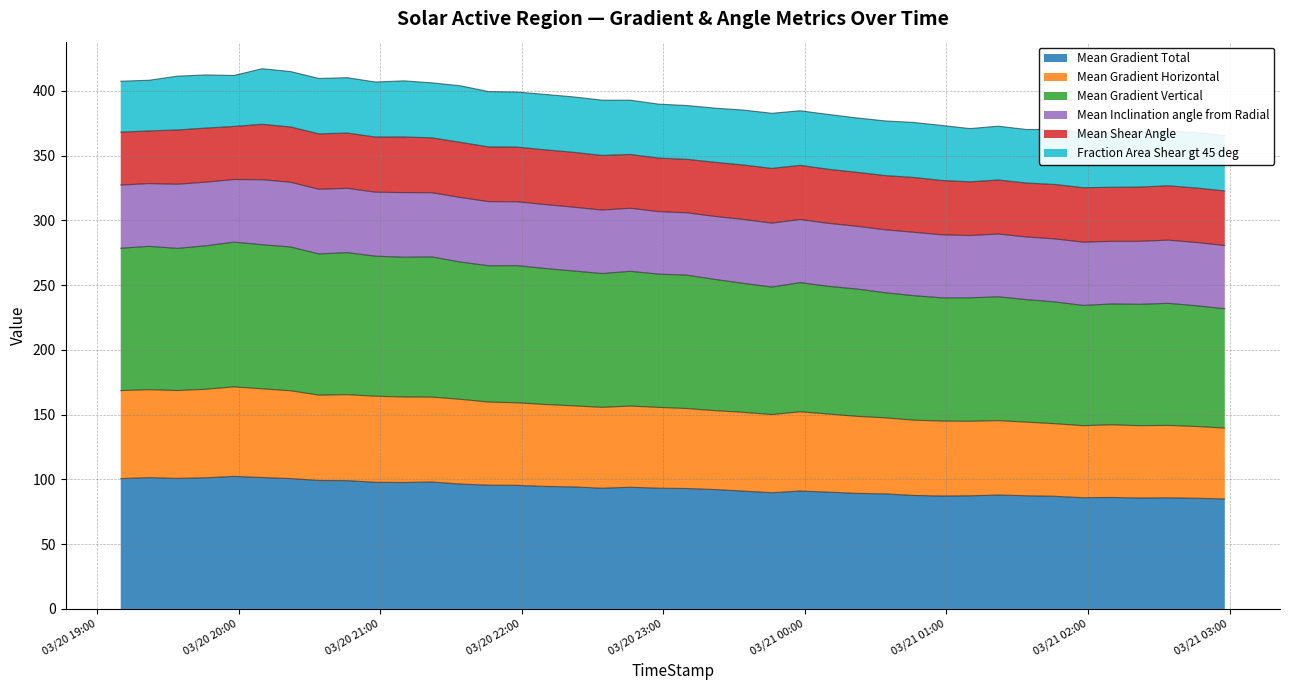

True or false: Mean Gradient Horizontal and Mean Gradient Vertical intersect in this chart.

False